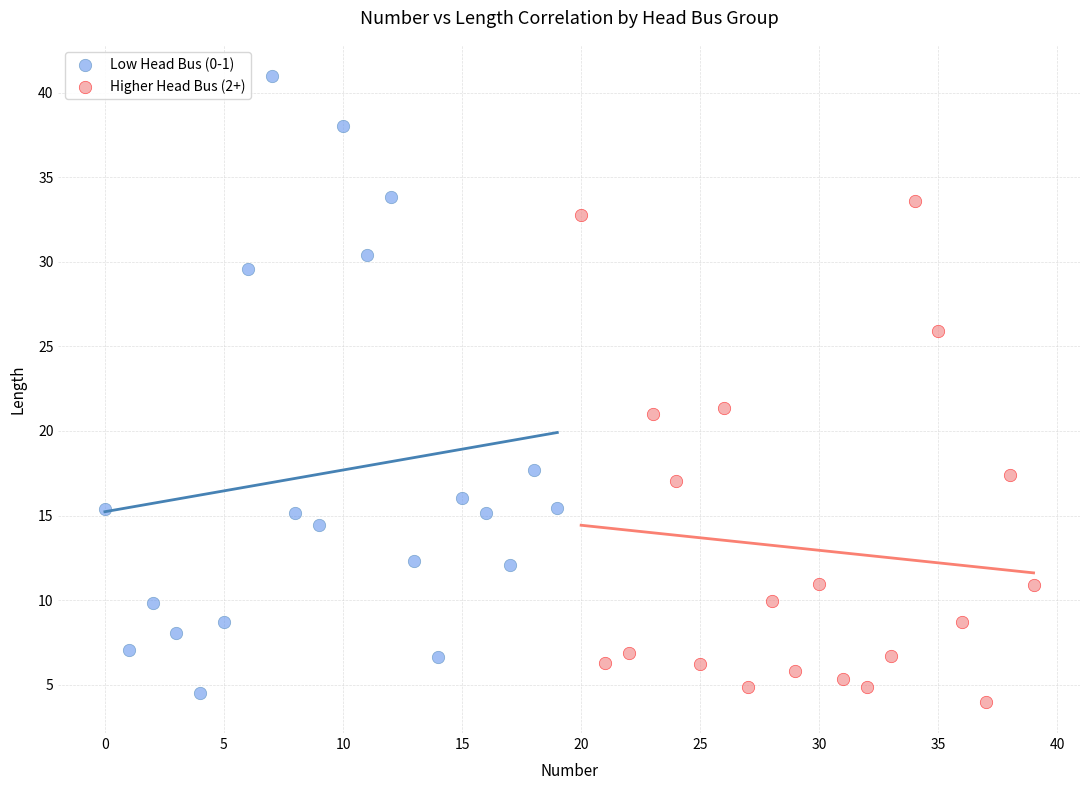

Which series has the largest Y range (max minus min)?

Low Head Bus (0-1)